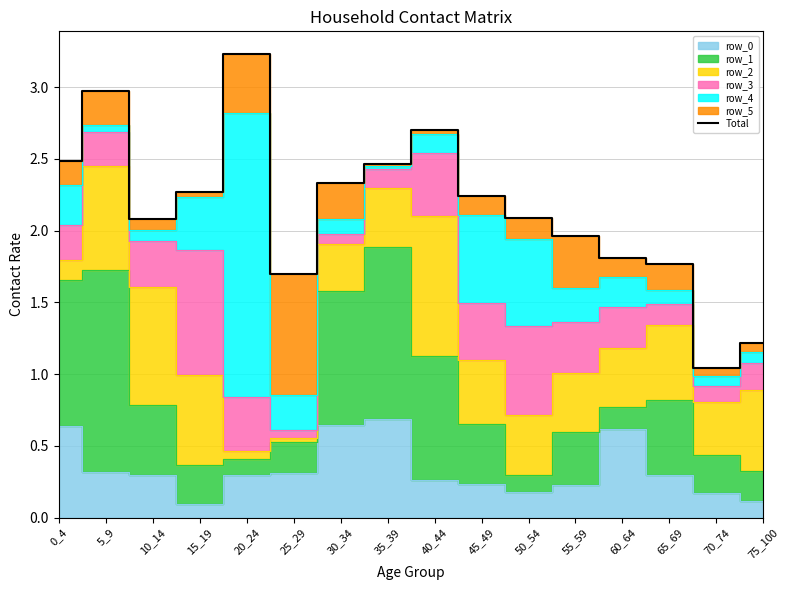

How many points are lower than both their immediate neighbors (excluding endpoints)?

3